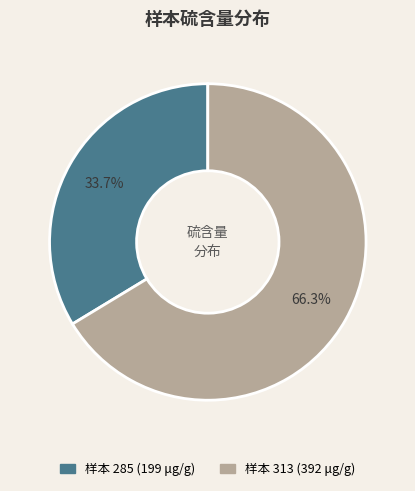

Is there any slice that represents more than half of the pie?

Yes